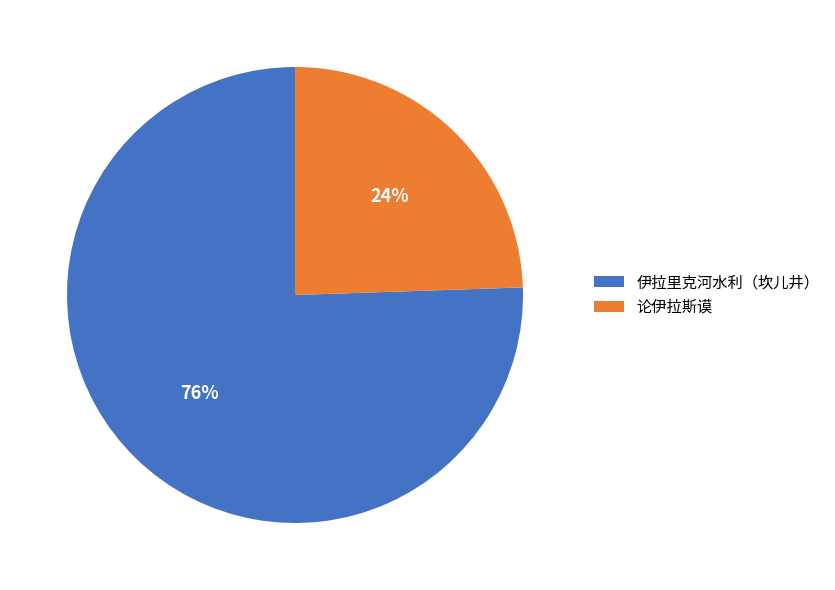

Is the sum of 论伊拉斯谟 and 伊拉里克河水利（坎儿井） greater than half?

Yes